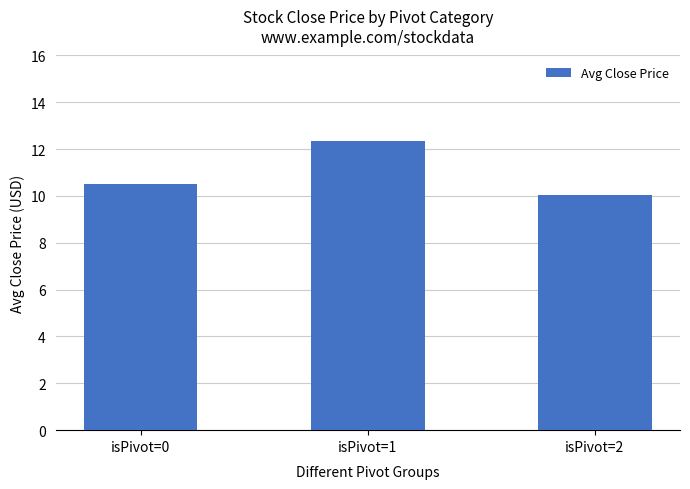

What is the sum of the values at isPivot=2 and isPivot=0?

20.6